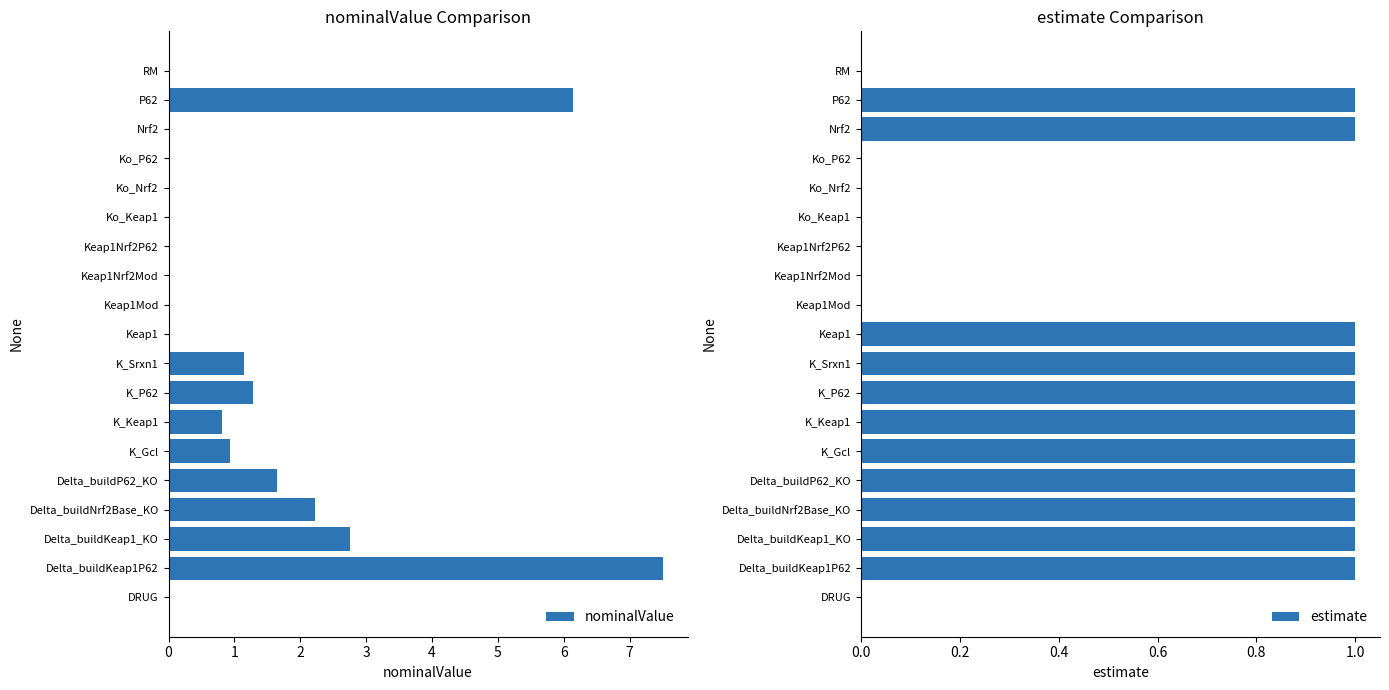

What is the value of the estimate bar at the 17th from the left?

1.0